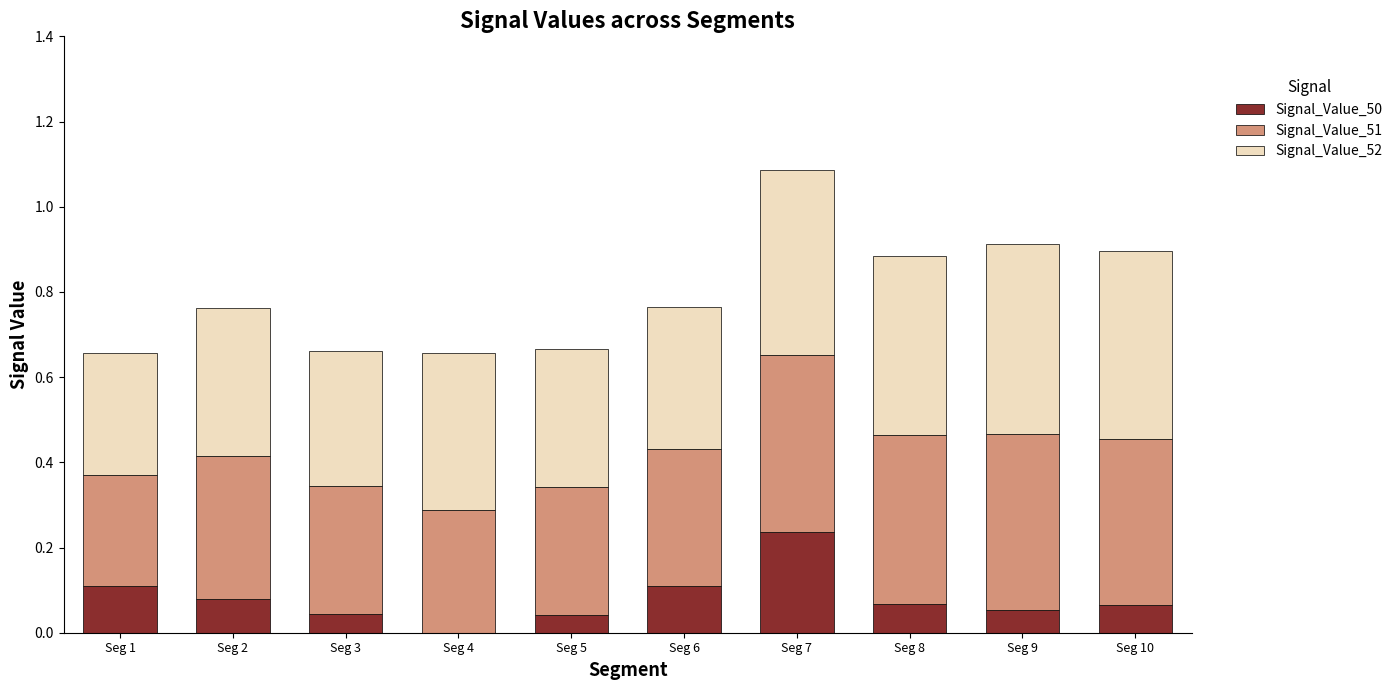

What is the total value across all series at Seg 5?

0.7